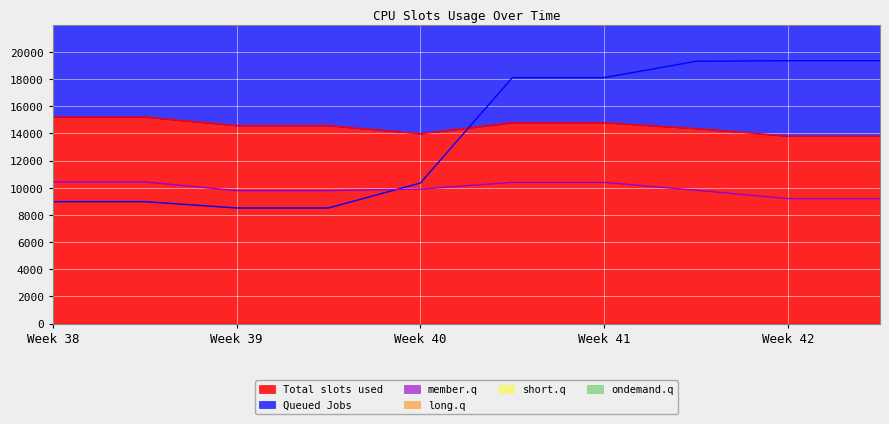

What is the highest value of the Total slots used series?

15217.4